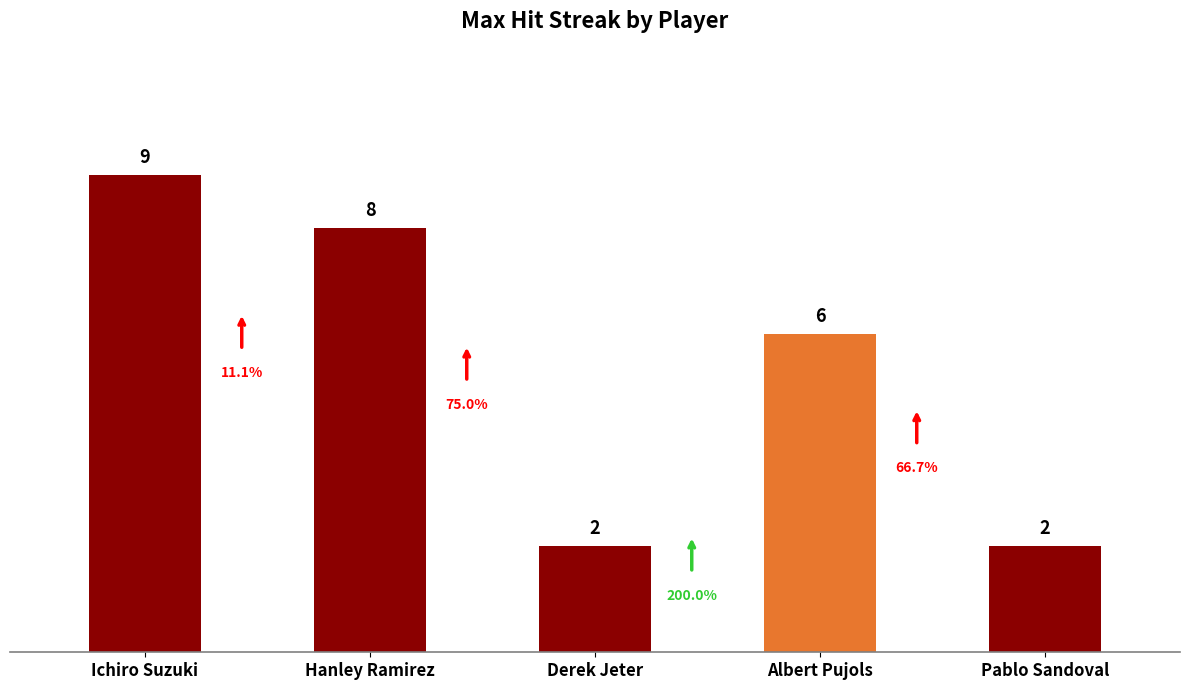

Which label corresponds to the largest value in the chart?

Ichiro Suzuki